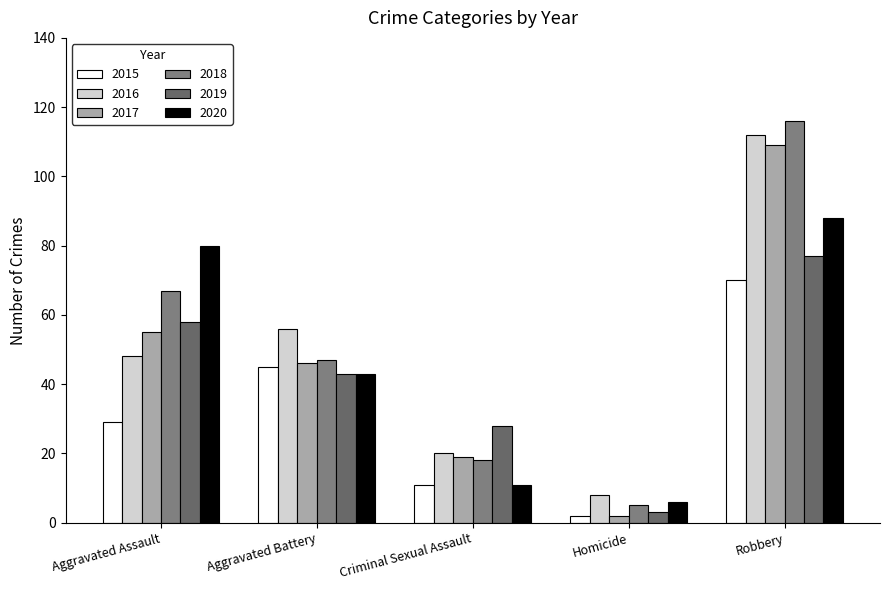

At which category is the sum across all series the highest?

Robbery